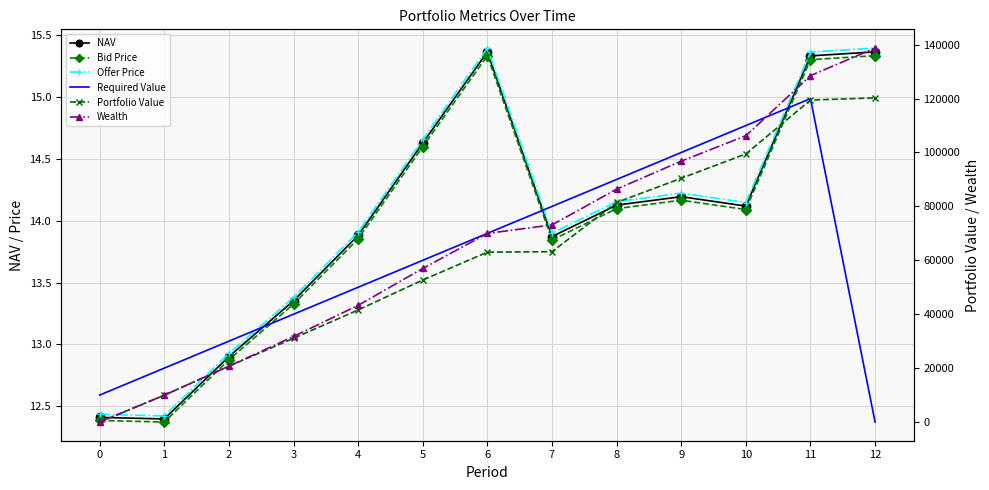

Which series changed the most between 1 and 2?

Portfolio Value